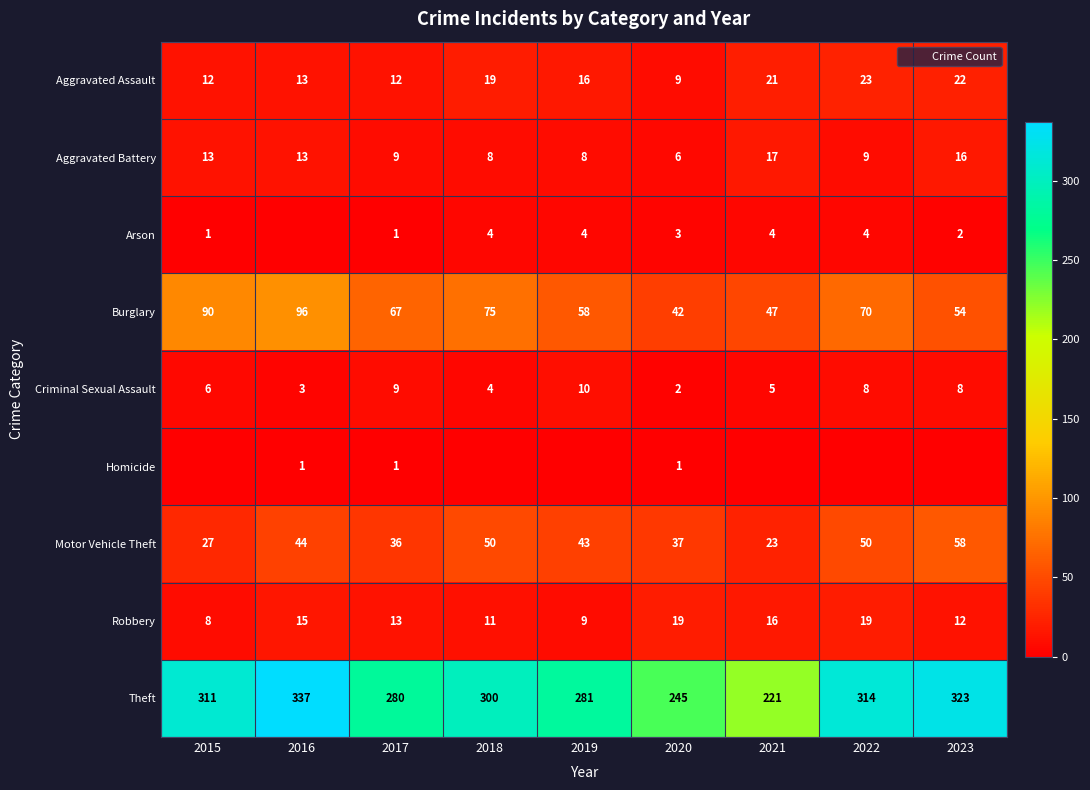

Which category has the lowest value across all series?

2016